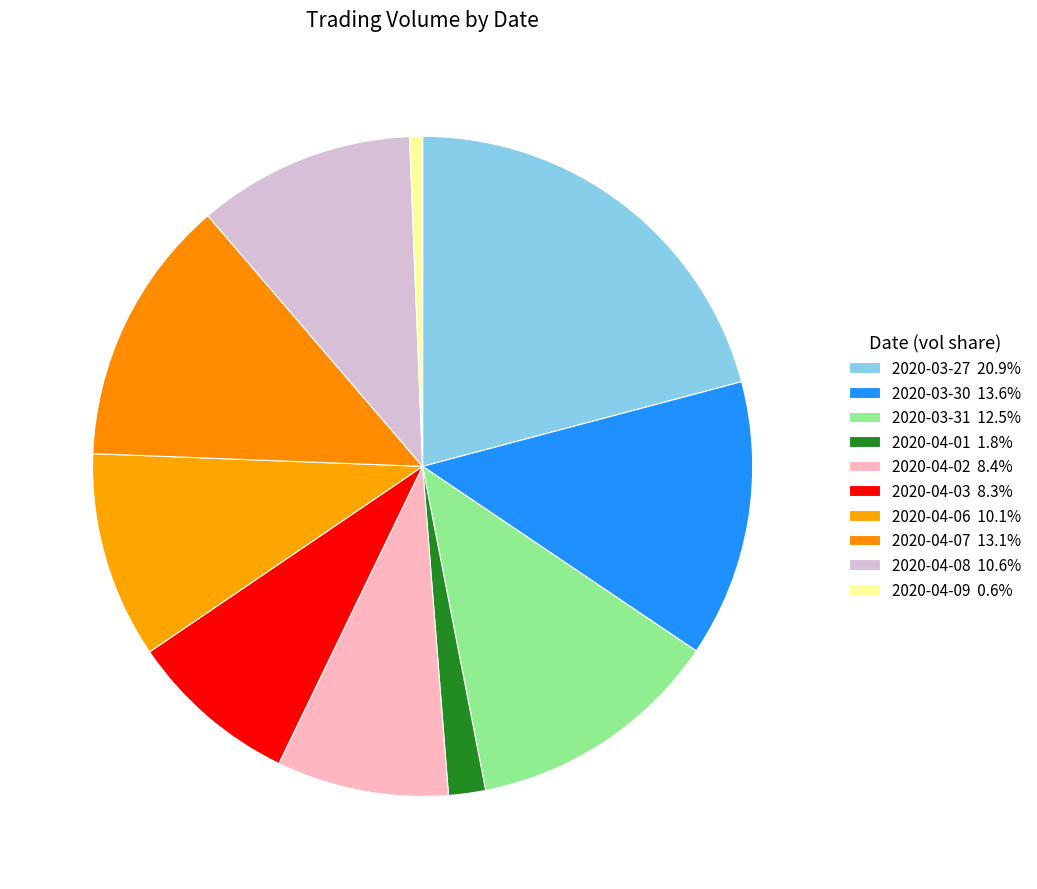

Which slice is the smallest?

2020-04-09